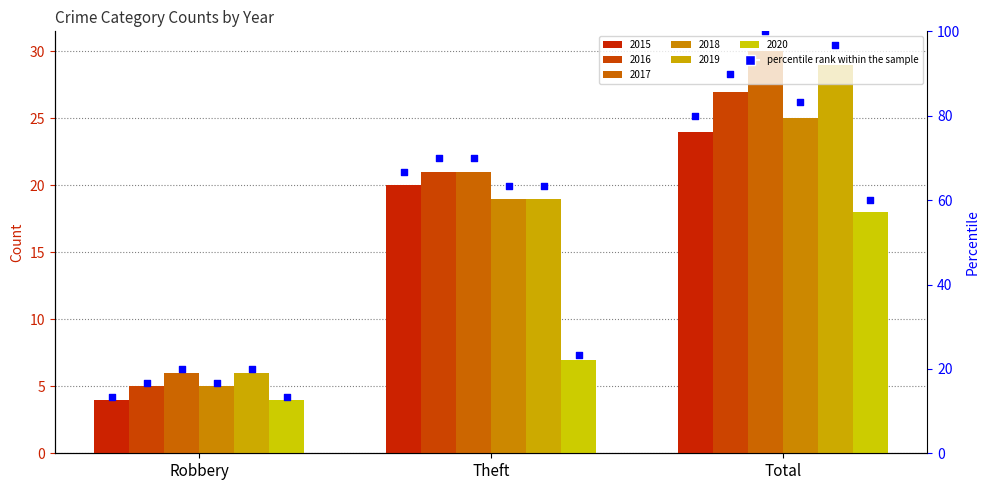

Approximately how many times larger is the value at Theft compared to Total?

0.8